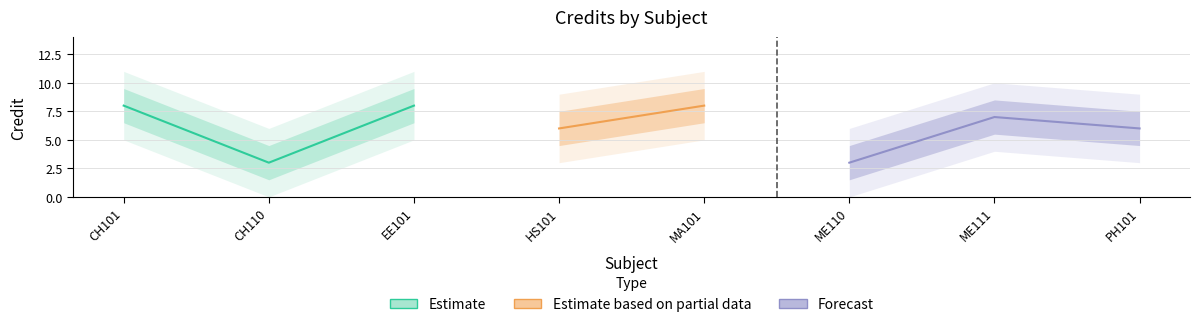

Rank the categories by value from lowest to highest.

CH110, ME110, HS101, PH101, ME111, CH101, EE101, MA101